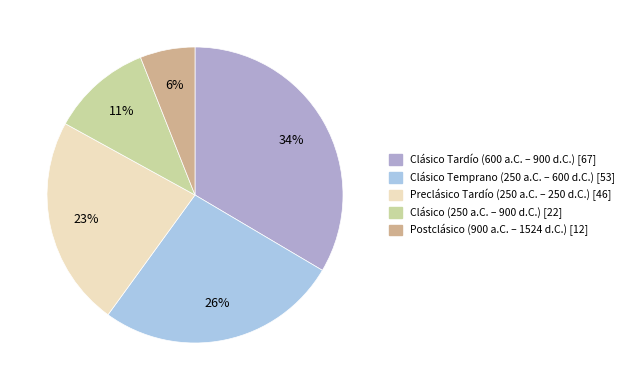

Count the number of slices in the pie.

5